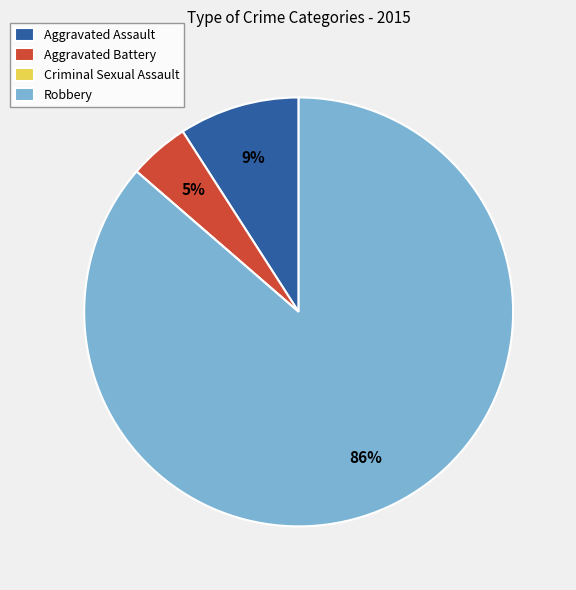

Is Robbery the majority of the pie?

Yes